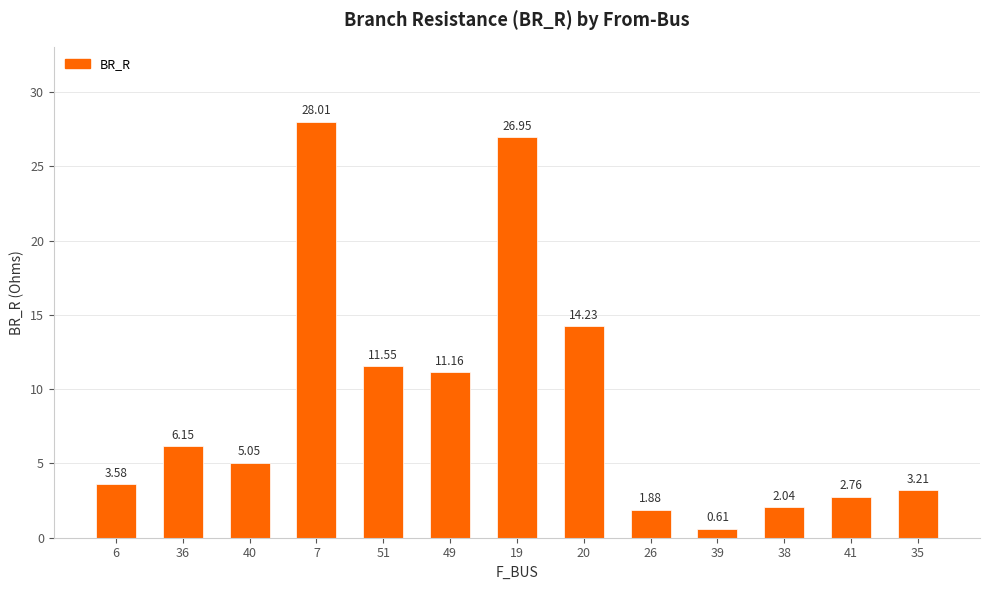

What is the sum of all values?

117.2